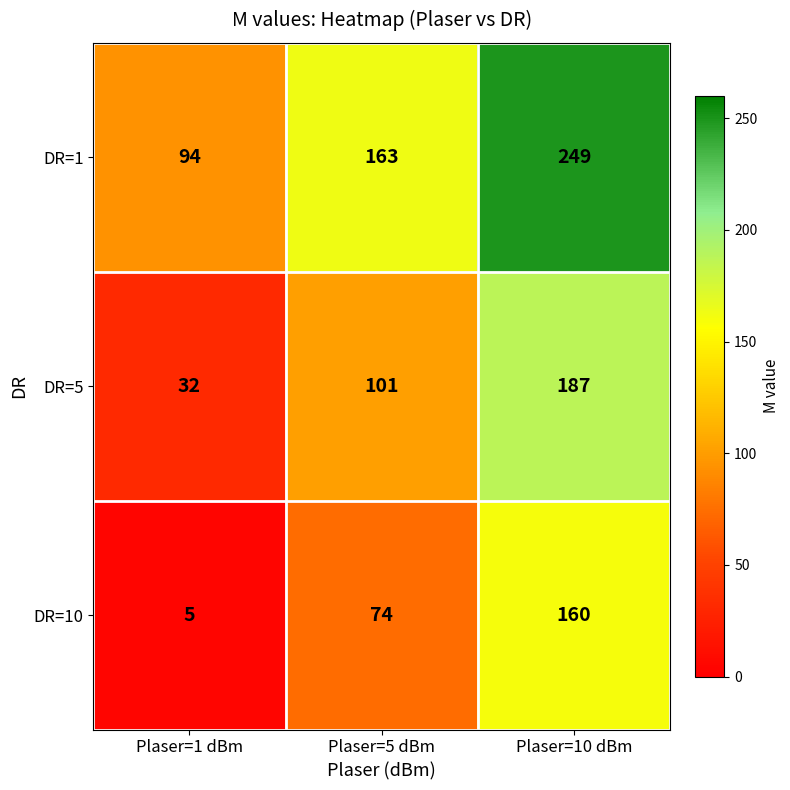

Rank the series by their maximum value, from lowest to highest.

DR=10, DR=5, DR=1